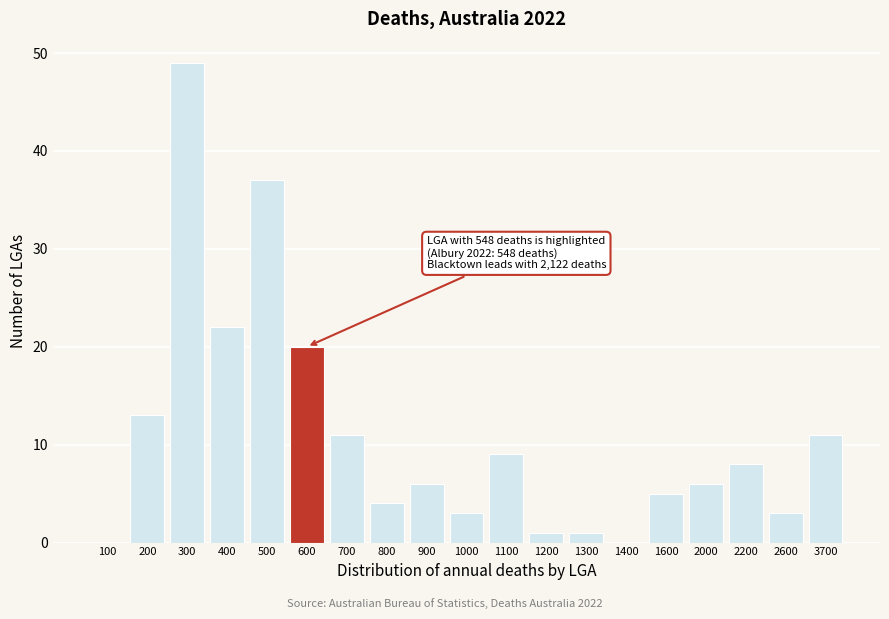

Reading left to right, transcribe all the data shown in this chart.

100=0	200=13	300=49	400=22	500=37	600=20	700=11	800=4	900=6	1000=3	1100=9	1200=1	1300=1	1400=0	1600=5	2000=6	2200=8	2600=3	3700=11